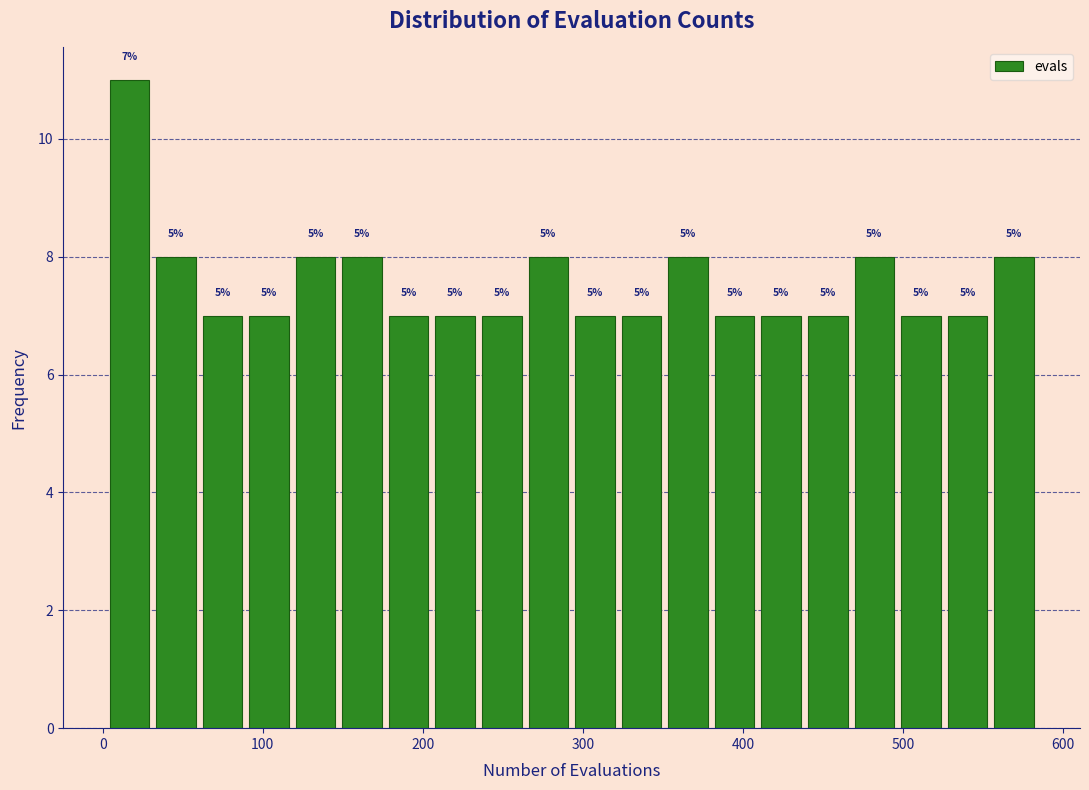

Read against the x-axis, roughly where is the centre of the tallest bar?

20